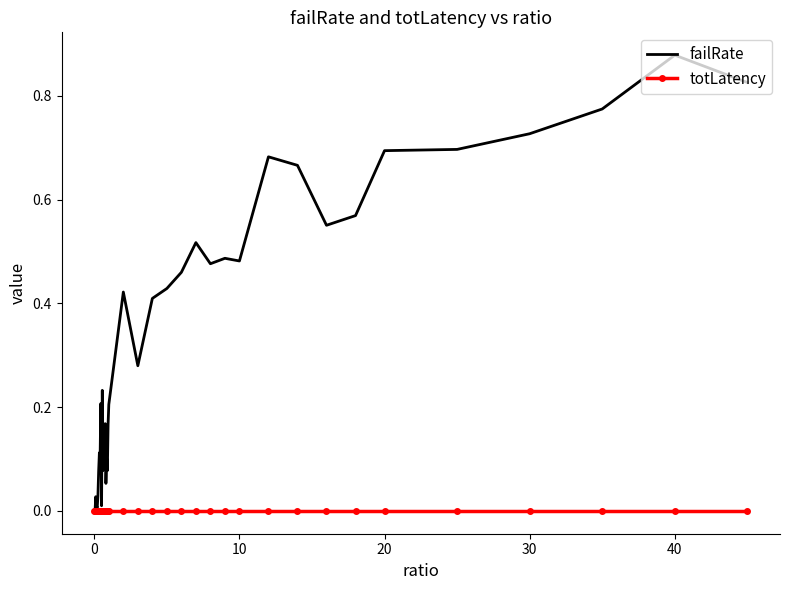

Which series has the widest spread of values?

failRate